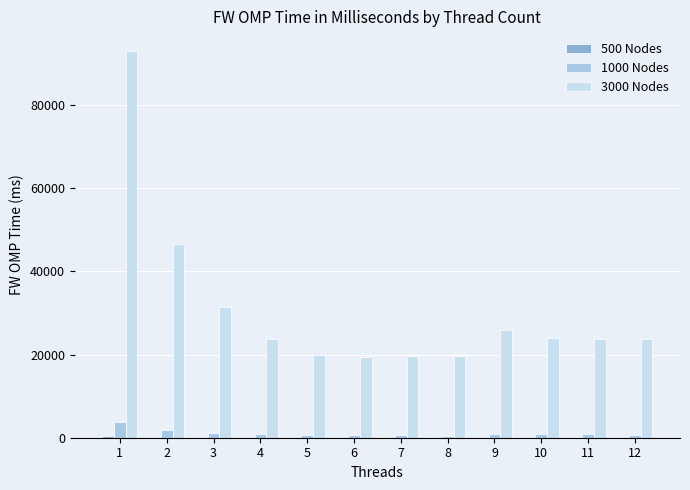

Which label corresponds to the largest value in the chart?

1